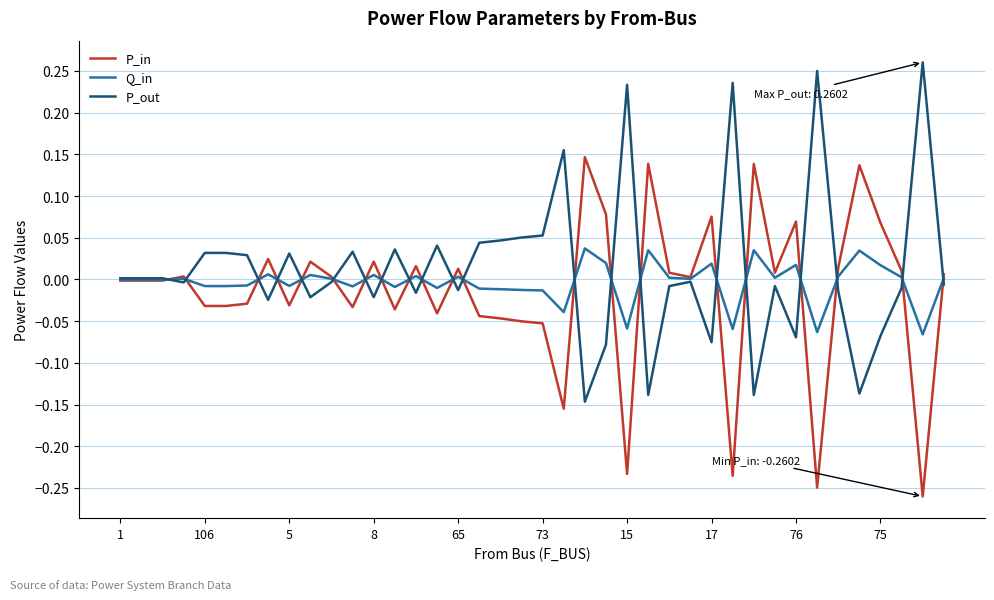

Rank the series by their maximum value, from highest to lowest.

P_out, P_in, Q_in